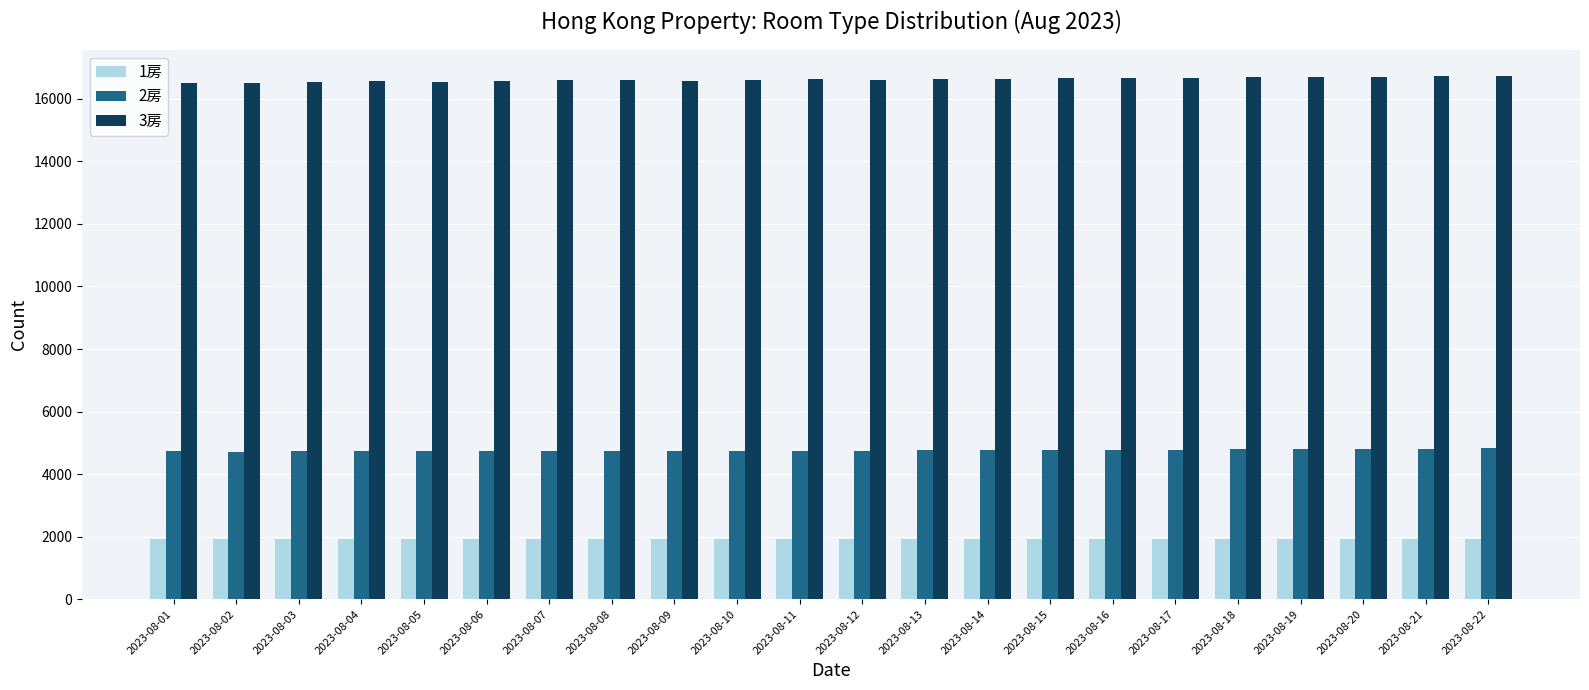

What is the smallest value displayed?

1911